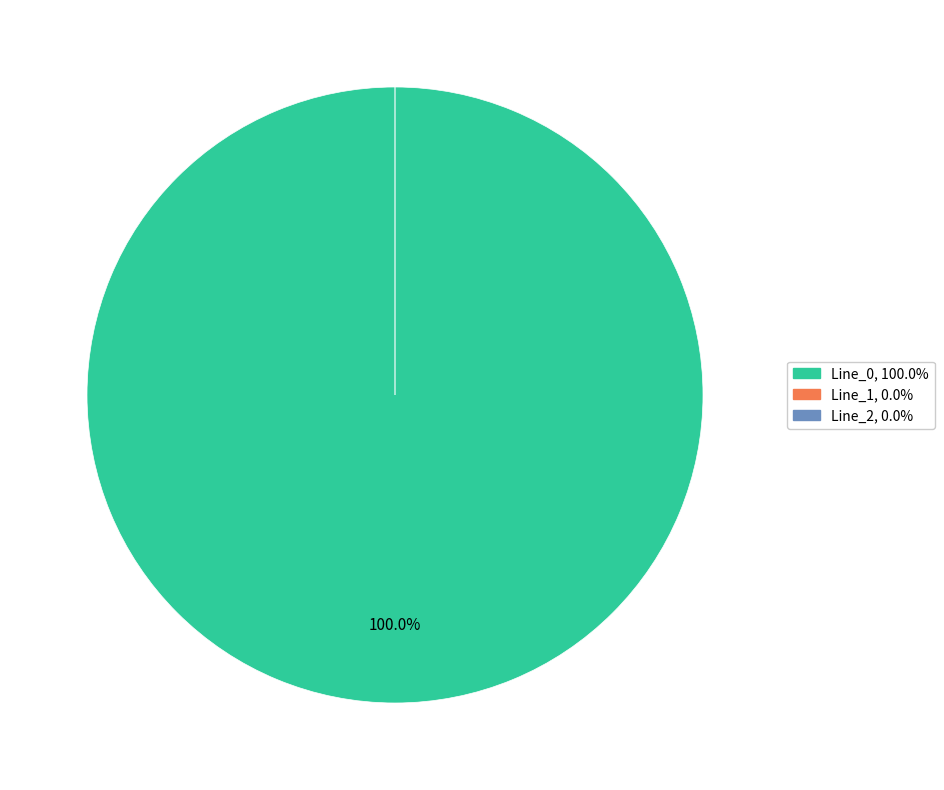

Rank the categories by value from highest to lowest.

Line_0, Line_1, Line_2